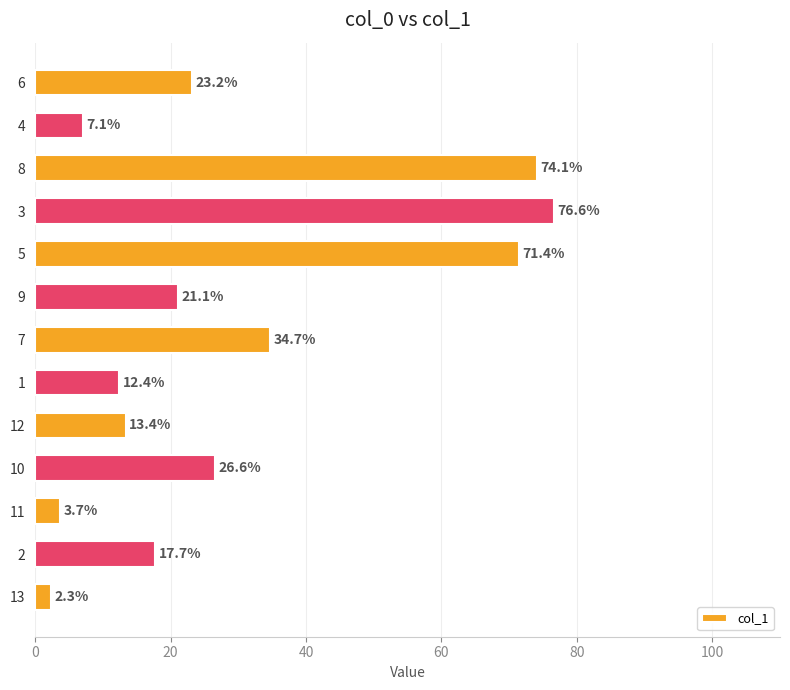

Reading bottom to top, transcribe all the data shown in this chart.

2.3	17.7	3.7	26.6	13.4	12.4	34.7	21.1	71.4	76.6	74.1	7.1	23.2